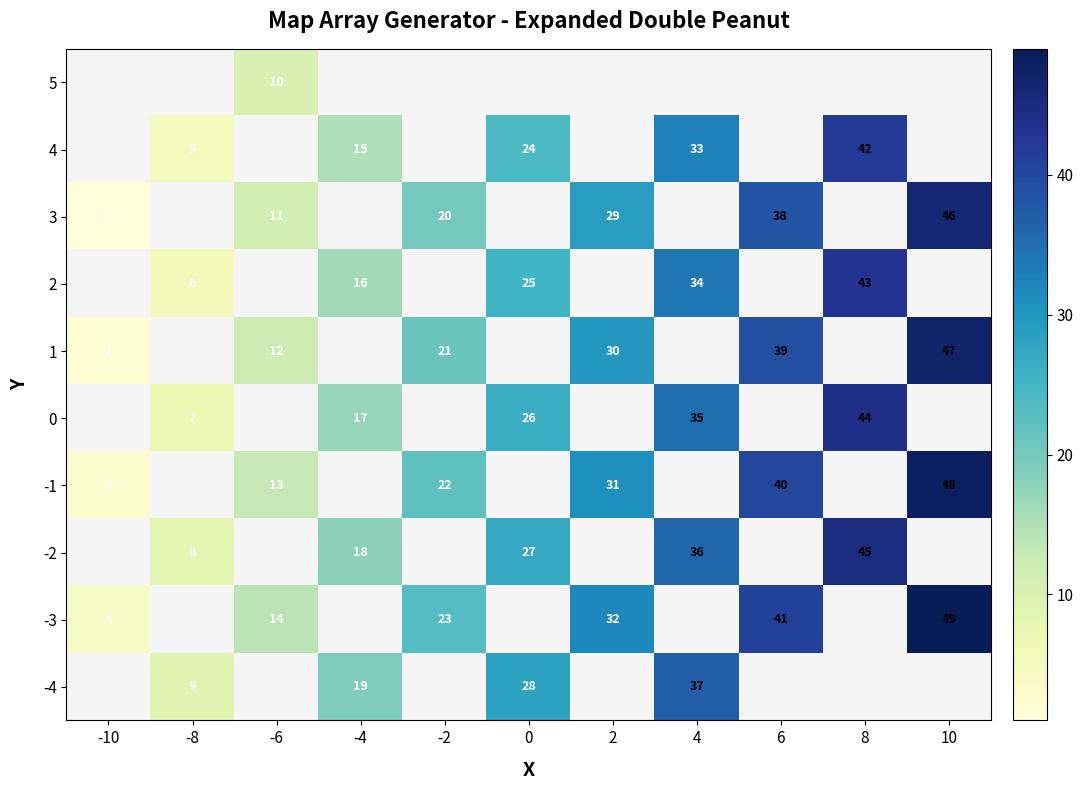

The 1 series shows 28 at -2. True or false?

False